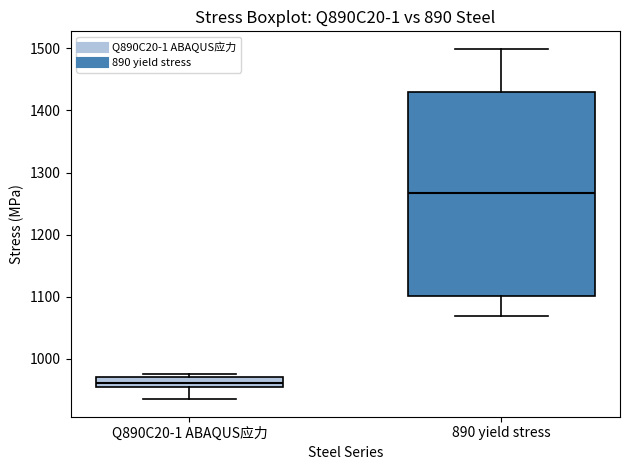

Which box's median line is the highest?

890 yield stress